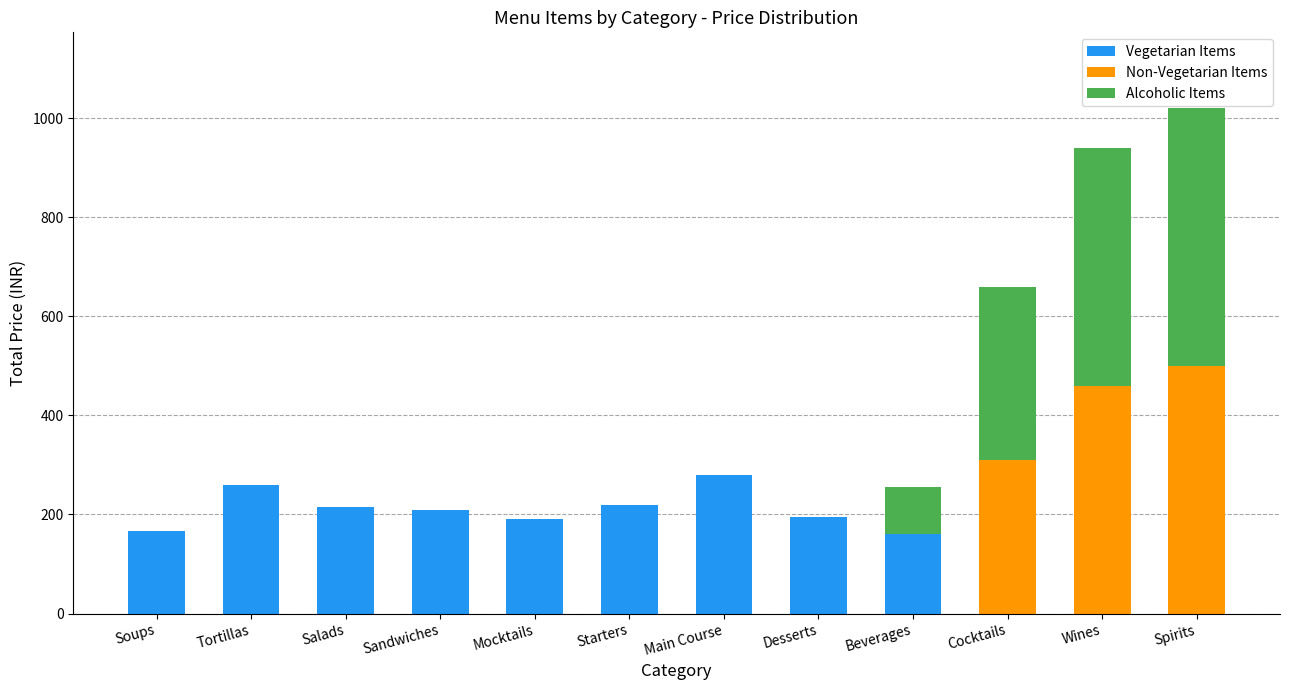

What is the approximate value of Vegetarian Items at Tortillas?

260